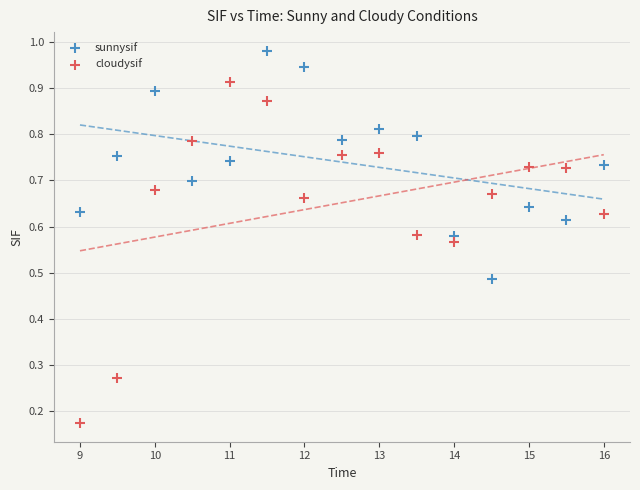

Which series has the widest spread of Y values?

cloudysif